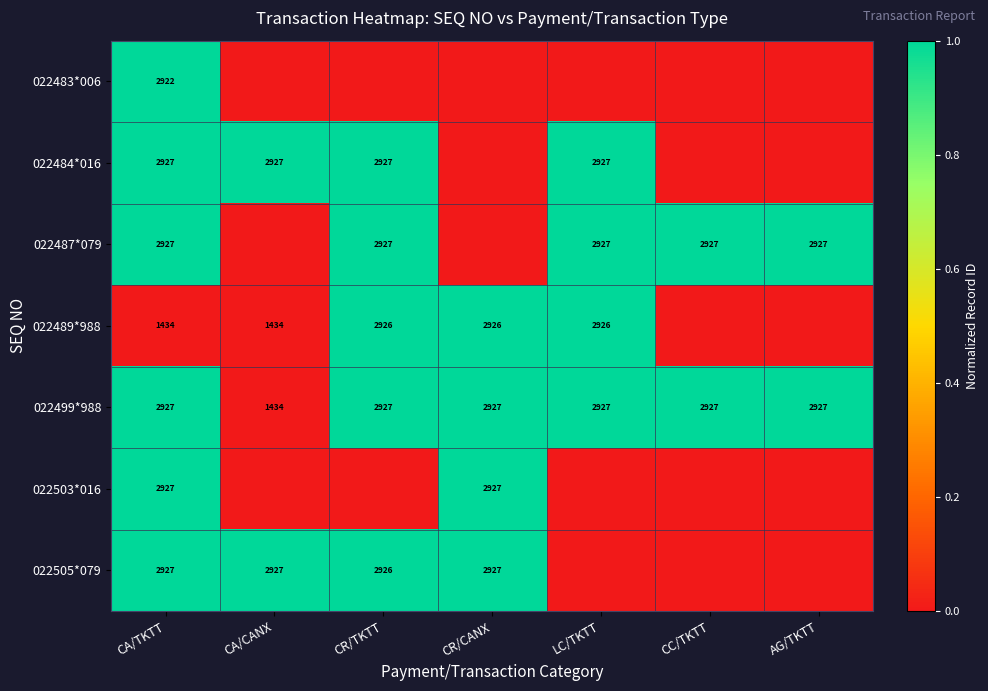

Is it true that 022484*016 equals 2927 at CA/CANX?

True